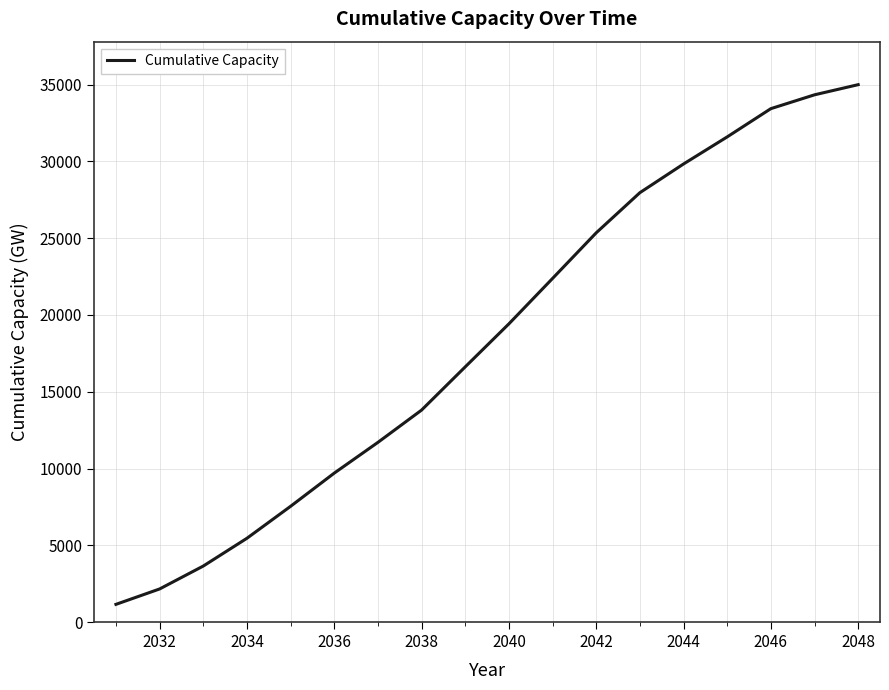

How many lines are shown in the chart?

1